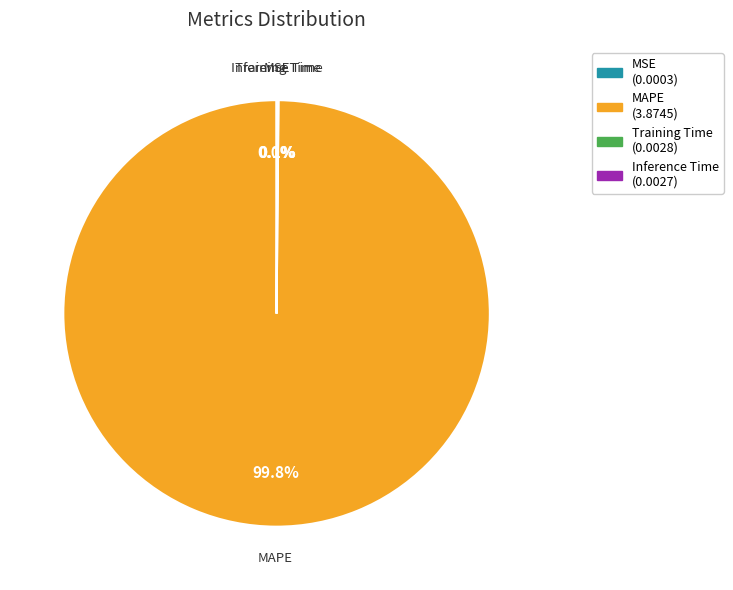

Which category has the biggest portion of the pie?

MAPE